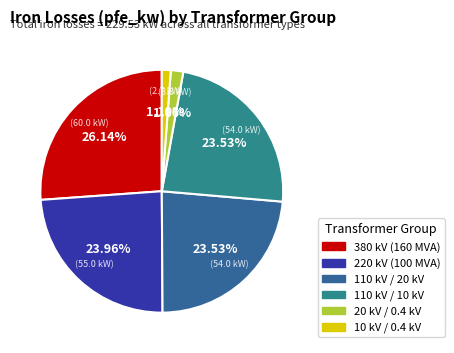

Is there a majority slice in this chart?

No